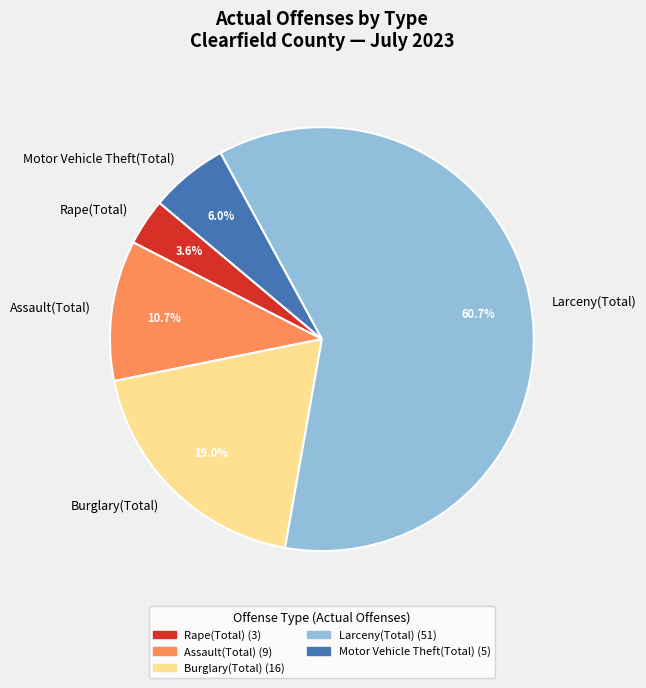

Which slice represents more than half of the pie?

Larceny(Total)